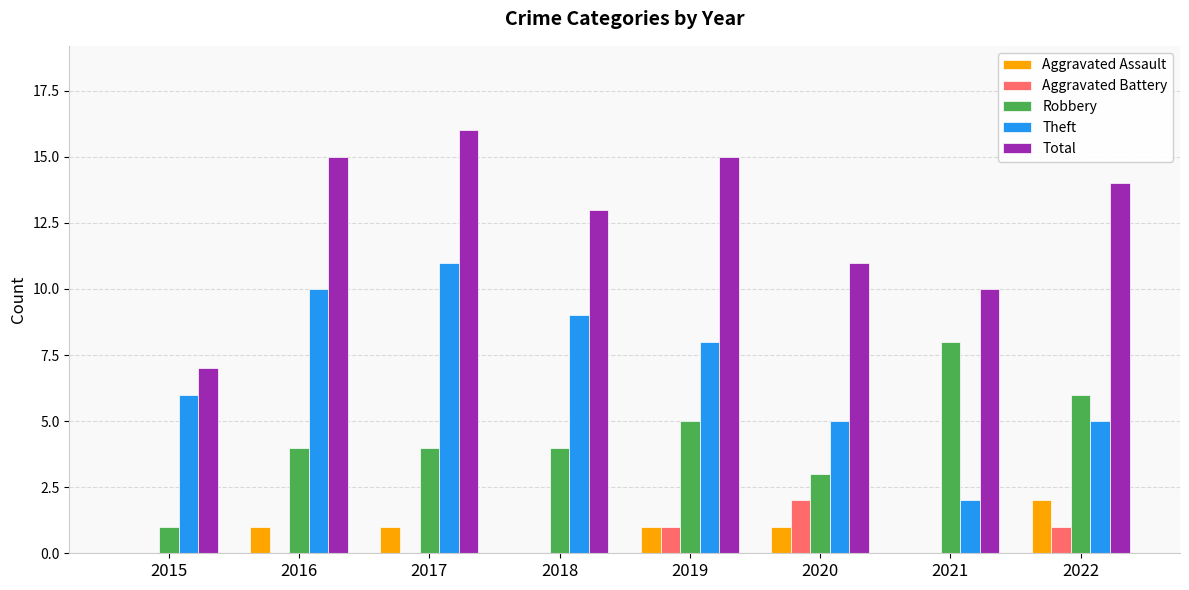

Reading left to right, list all the values displayed in this chart.

Aggravated Assault: 0	1	1	0	1	1	0	2
Aggravated Battery: 0	0	0	0	1	2	0	1
Robbery: 1	4	4	4	5	3	8	6
Theft: 6	10	11	9	8	5	2	5
Total: 7	15	16	13	15	11	10	14